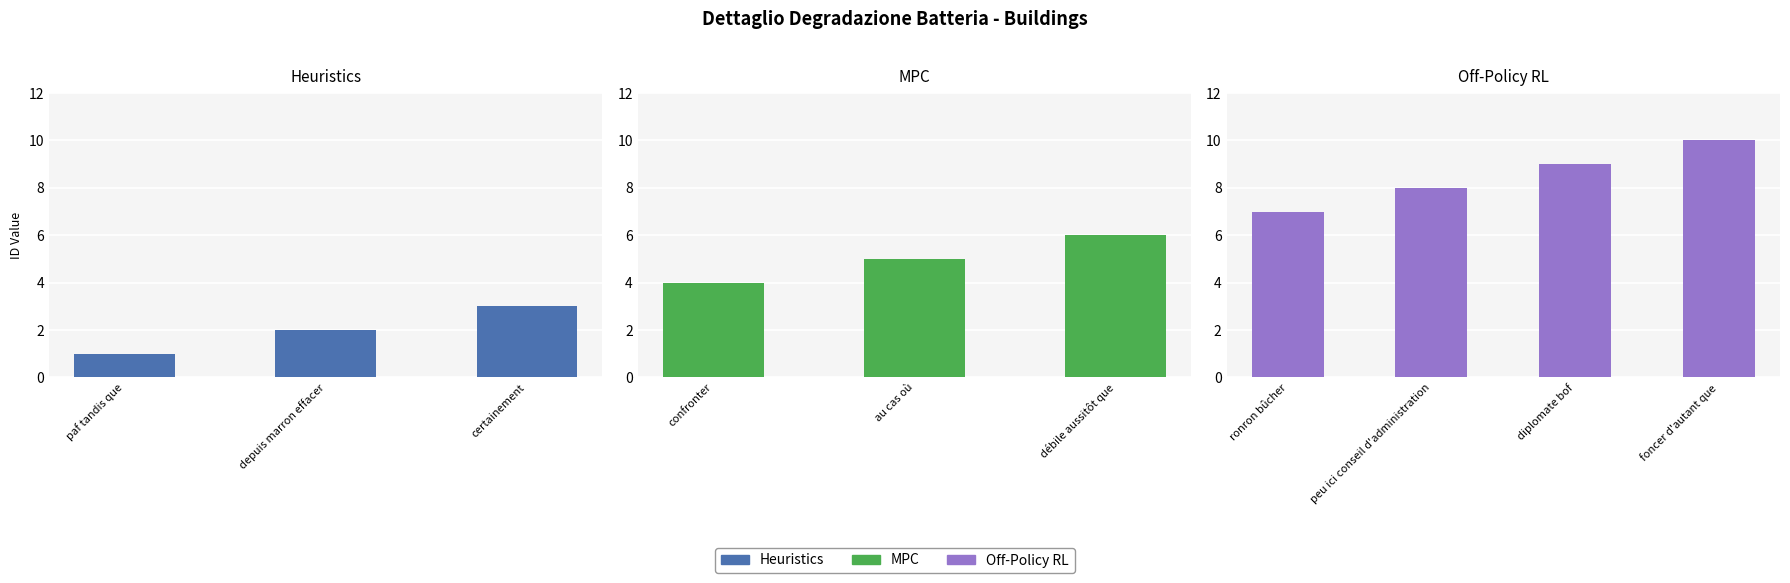

What is the sum of the values at débile aussitôt que and paf tandis que?

7